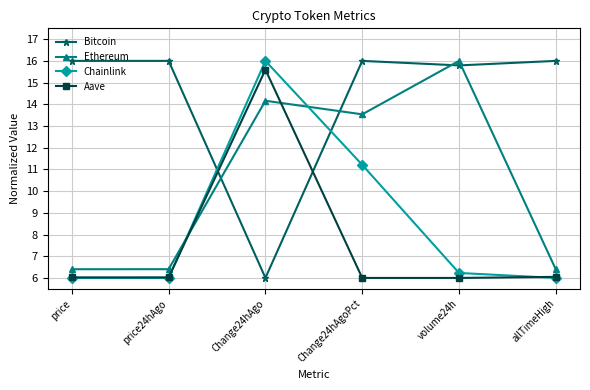

What is the smallest value displayed?

6.0